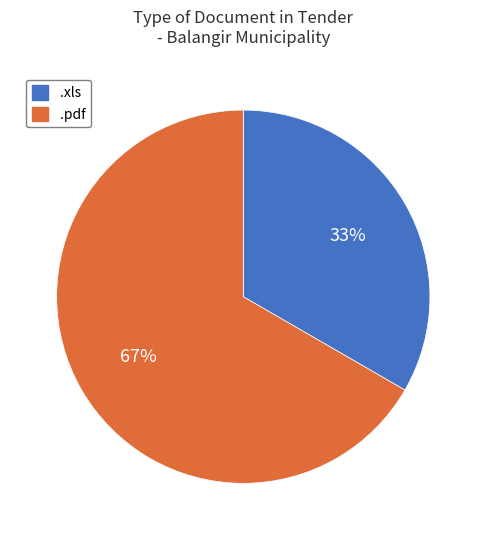

Do .pdf and .xls together represent more than half of the pie?

Yes